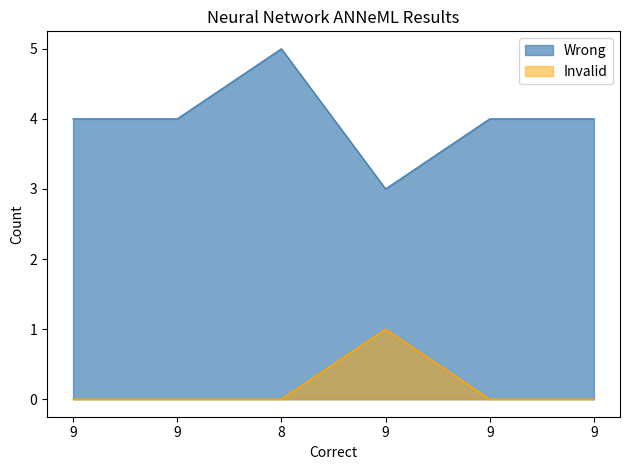

Which series has the largest total across all categories?

Wrong